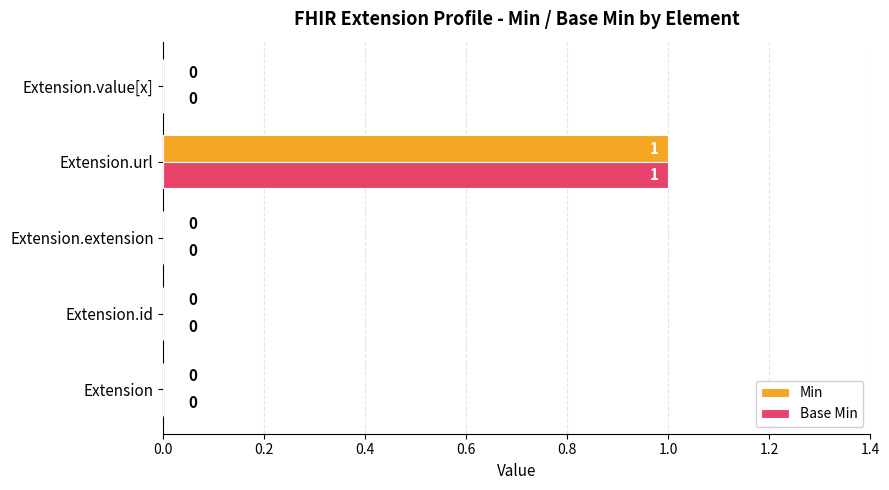

Which category has the highest value in the Base Min series?

Extension.url